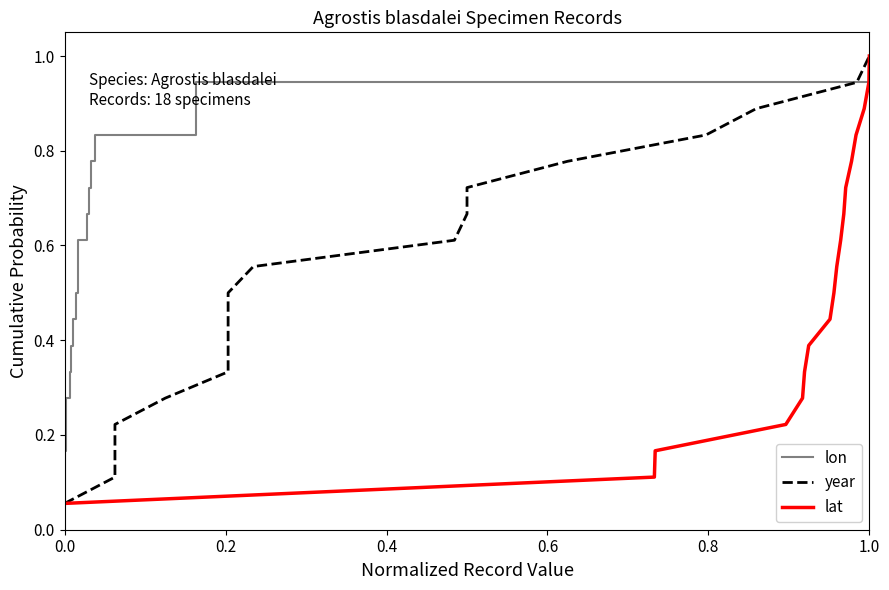

What is the difference between the maximum and minimum values in the lat series?

0.9